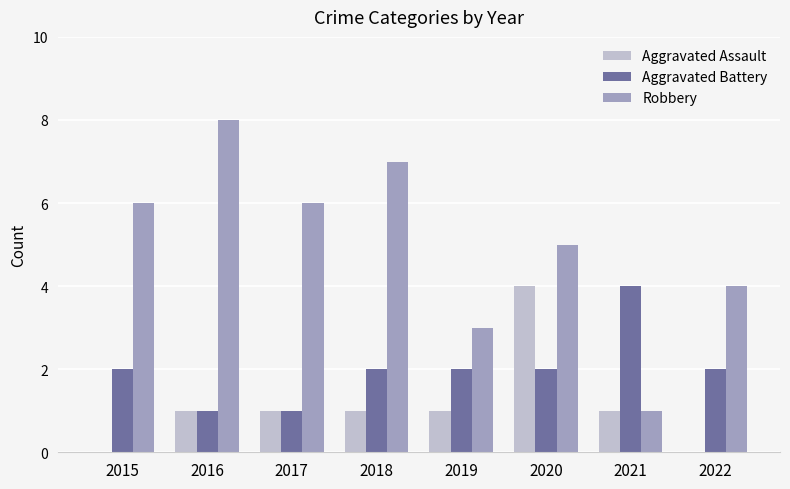

Are the bars grouped side by side (vs. stacked)?

Yes